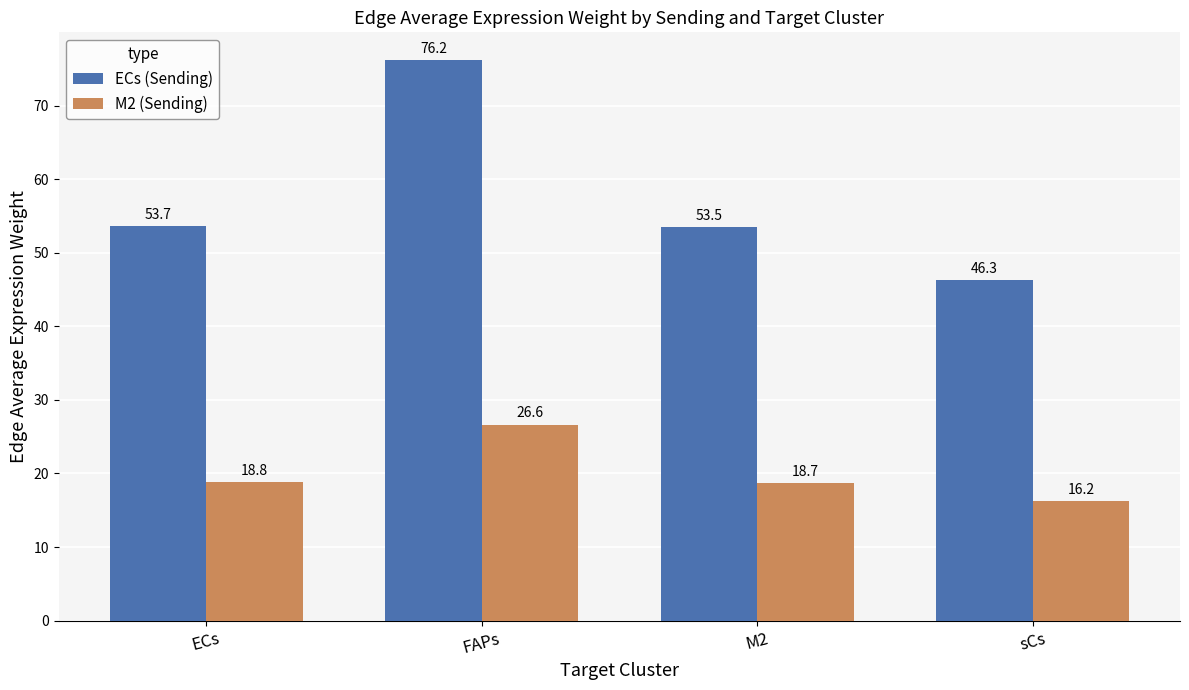

At which category is the sum across all series the highest?

FAPs